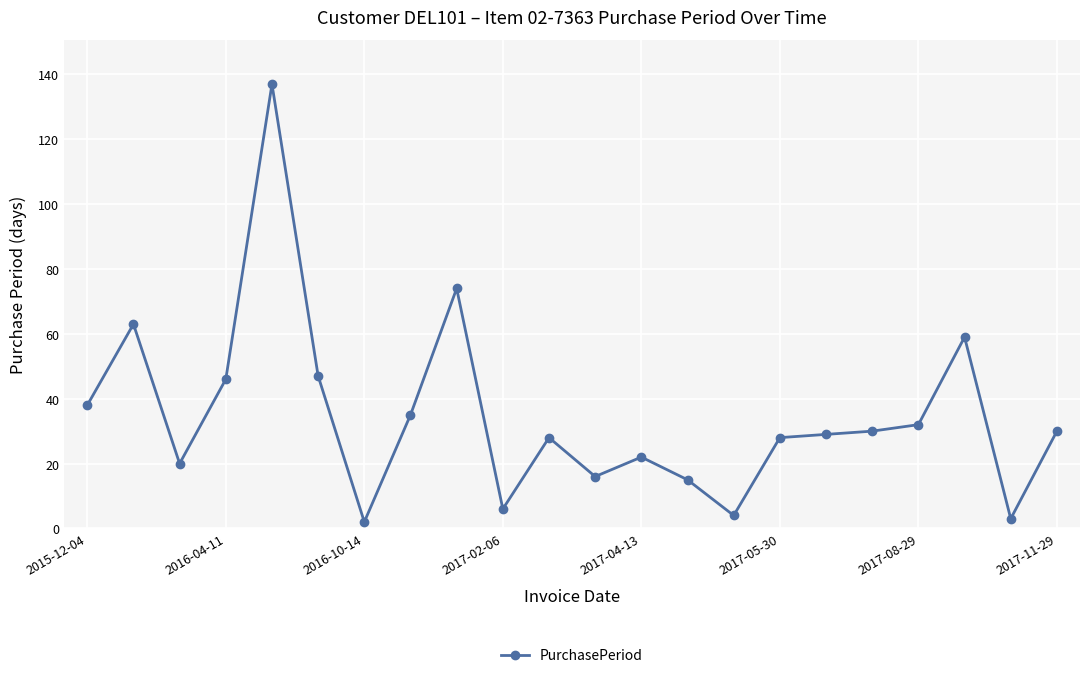

What is the sum of all values?

764